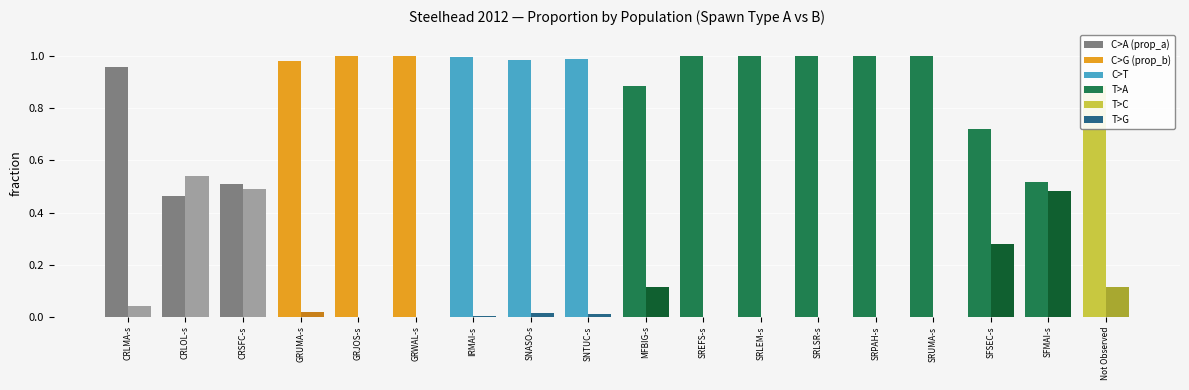

What is the difference between the maximum and minimum values in the prop_b series?

0.5